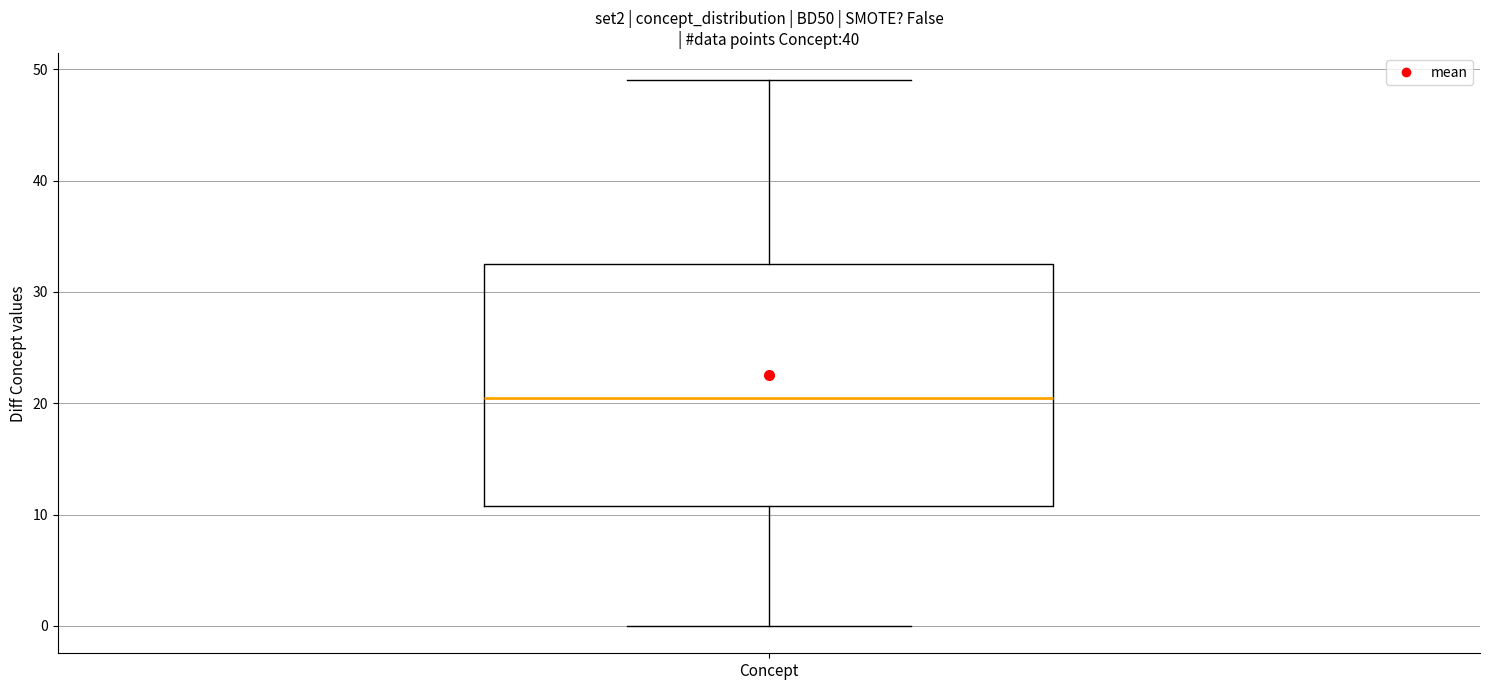

Transcribe this box plot: give where the median line is, the range the box spans, and where the two whiskers end, as read against the y-axis. The values are not printed on the chart, so give them approximately, as read against the axis.

median 21, box 11 to 33, whiskers 0 to 49